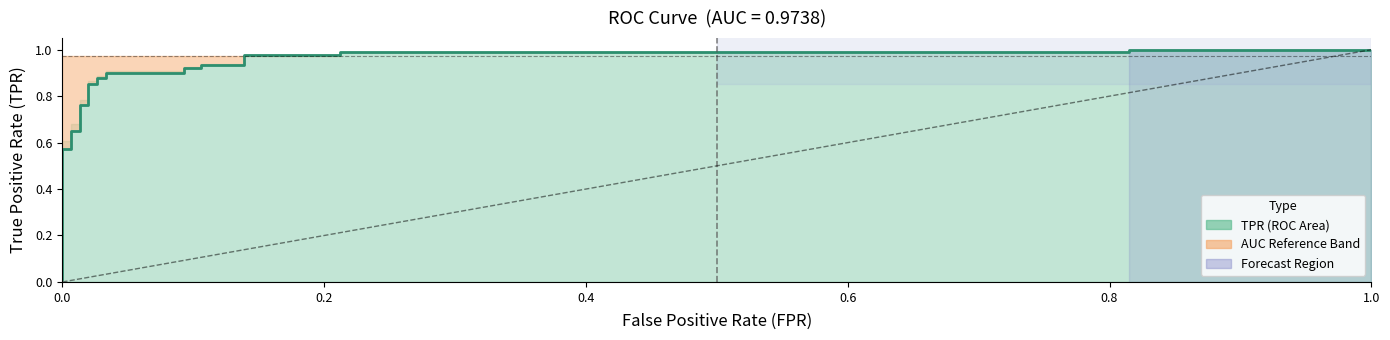

True or false: the data shows 1.3 at 9.

False